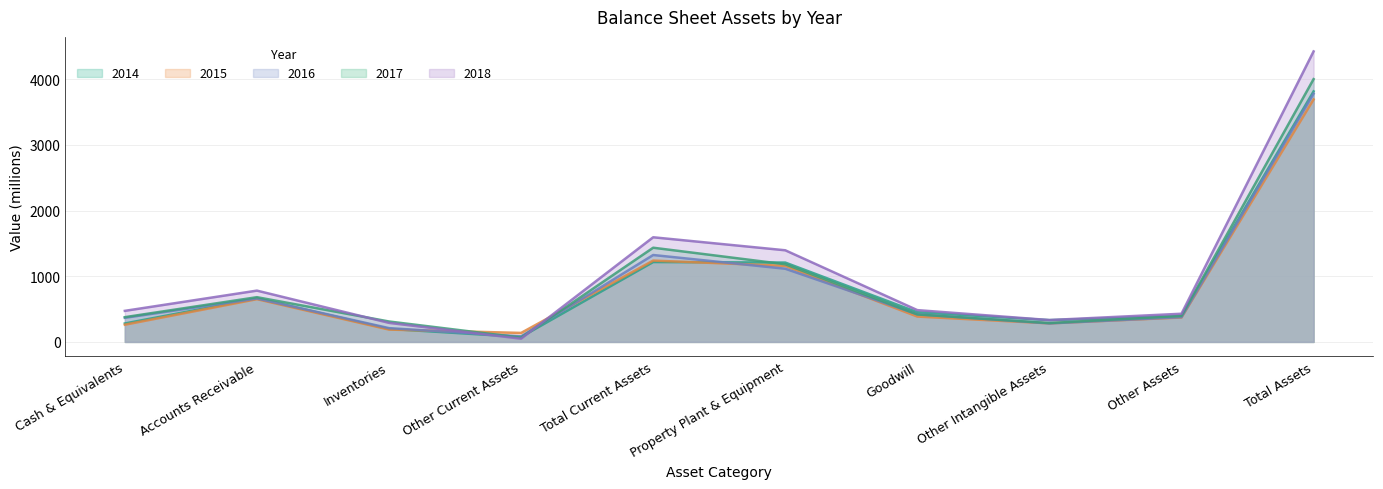

What value does the 2017 series have at Total Current Assets?

1434